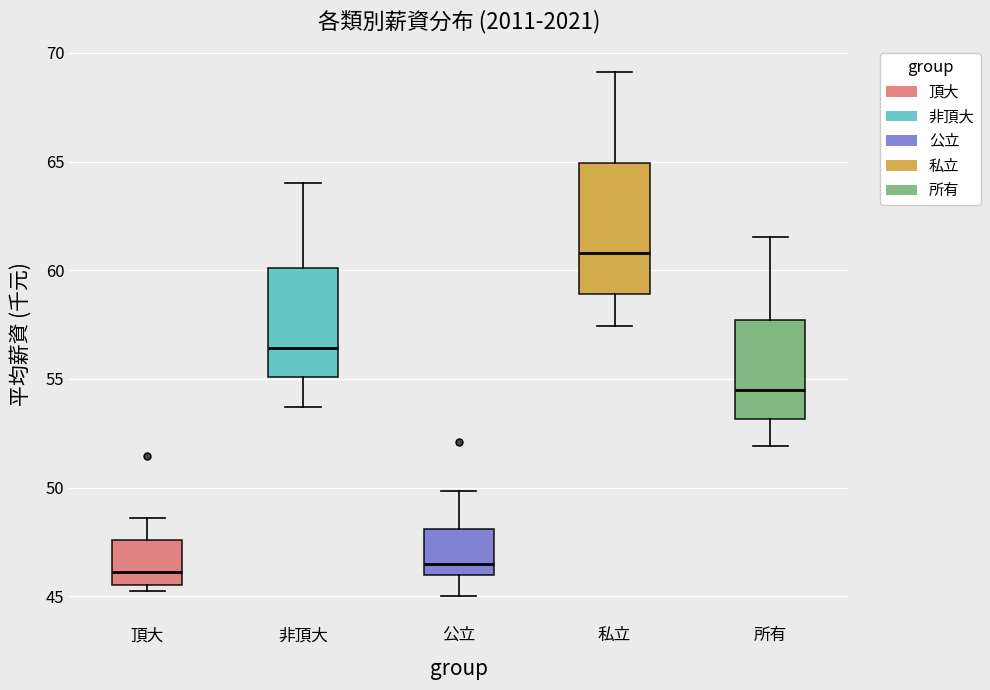

Where does the lower whisker of the box for 私立 end on the y-axis? The values are not printed on the chart, so give them approximately, as read against the axis.

57.5